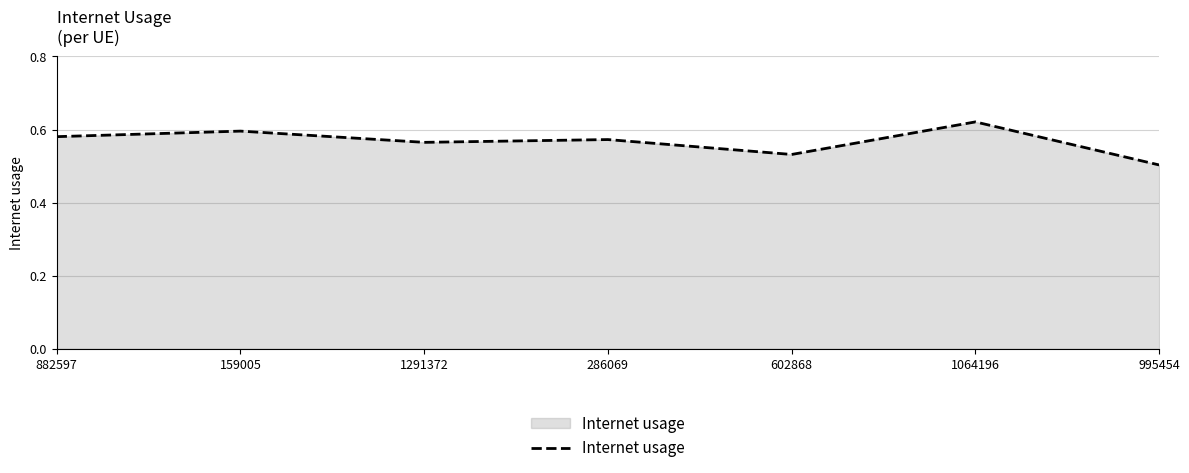

Which category has the lowest value across all series?

995454